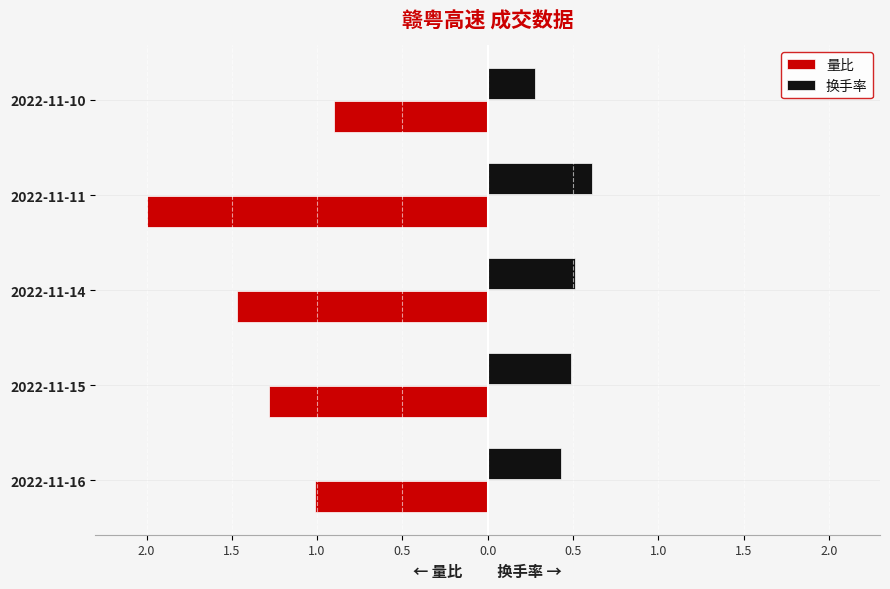

What are all the series names shown in the legend?

量比, 换手率